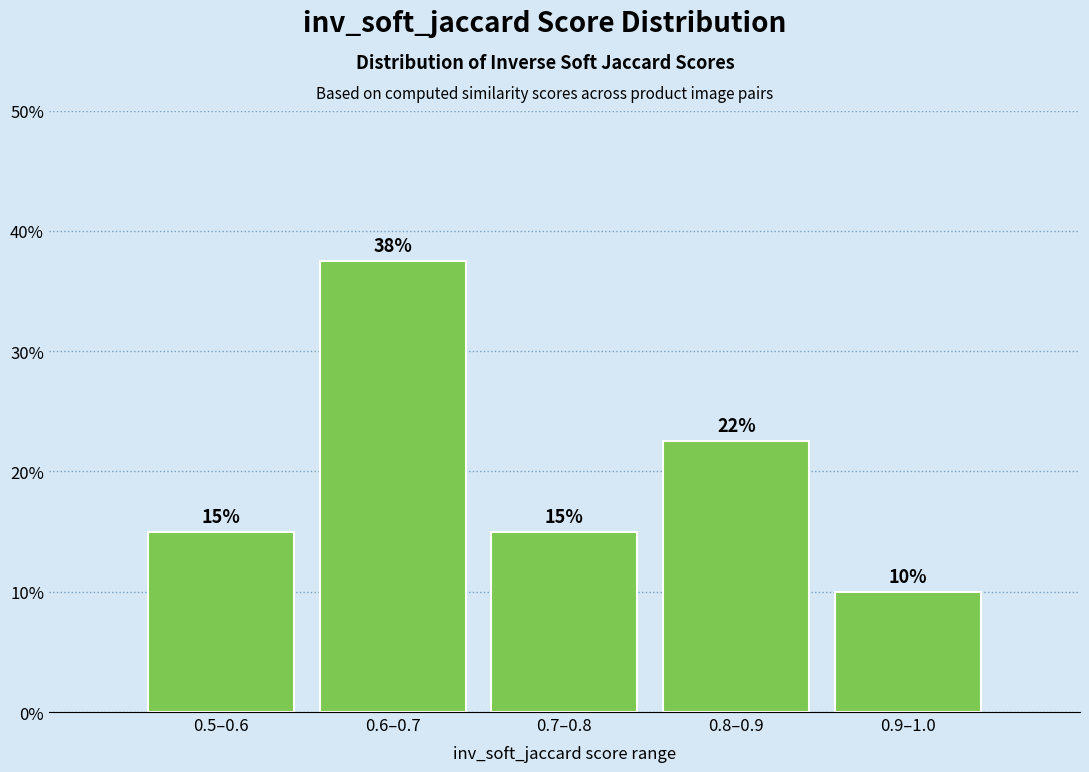

Which has a higher value, 0.8–0.9 or 0.9–1.0?

0.8–0.9